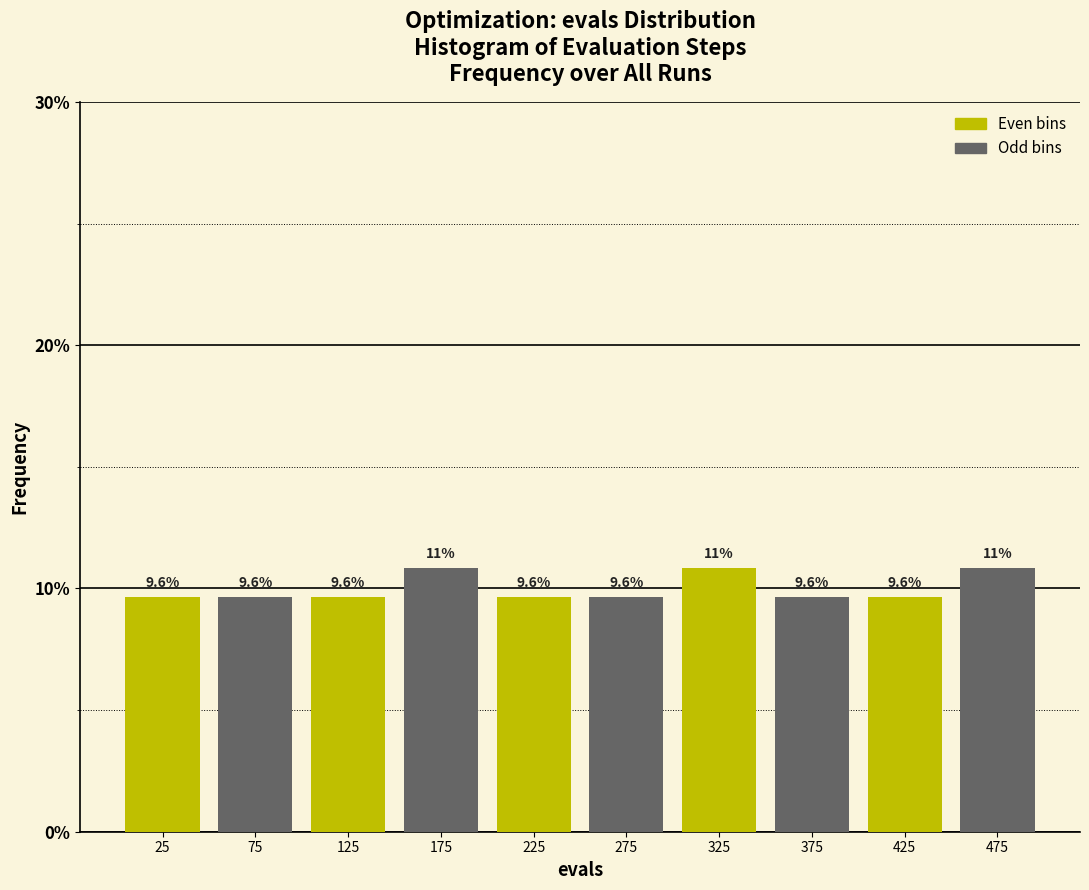

Are the bars grouped side by side (vs. stacked)?

Yes